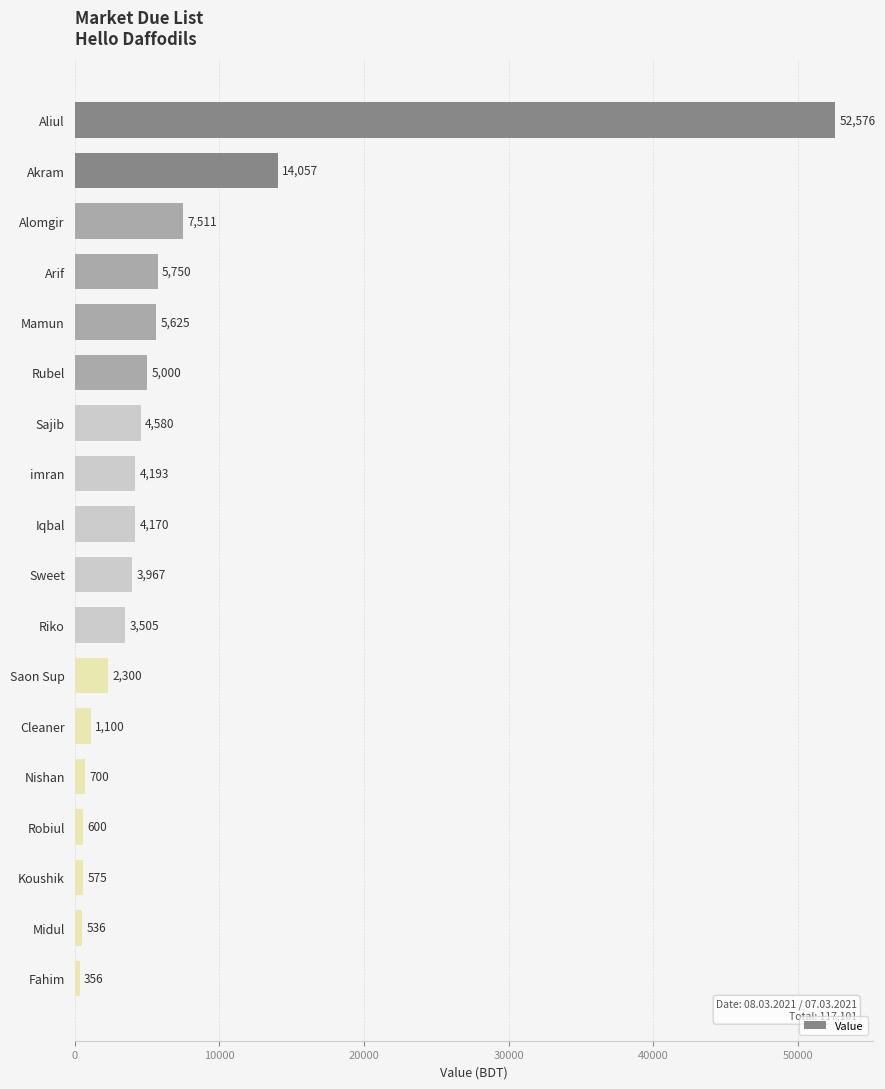

What is the change in value from Sajib to Saon Sup?

-2280